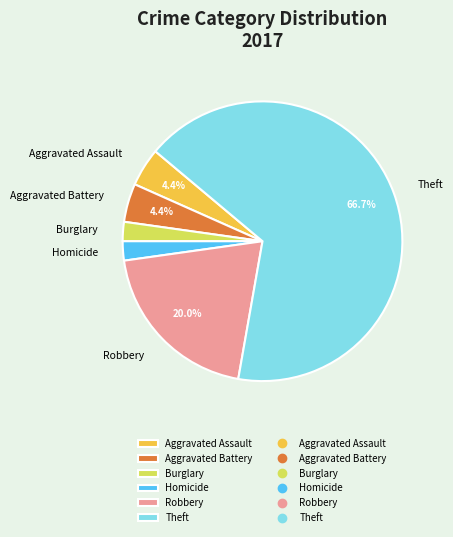

Between Homicide and Aggravated Battery, which is larger?

Aggravated Battery